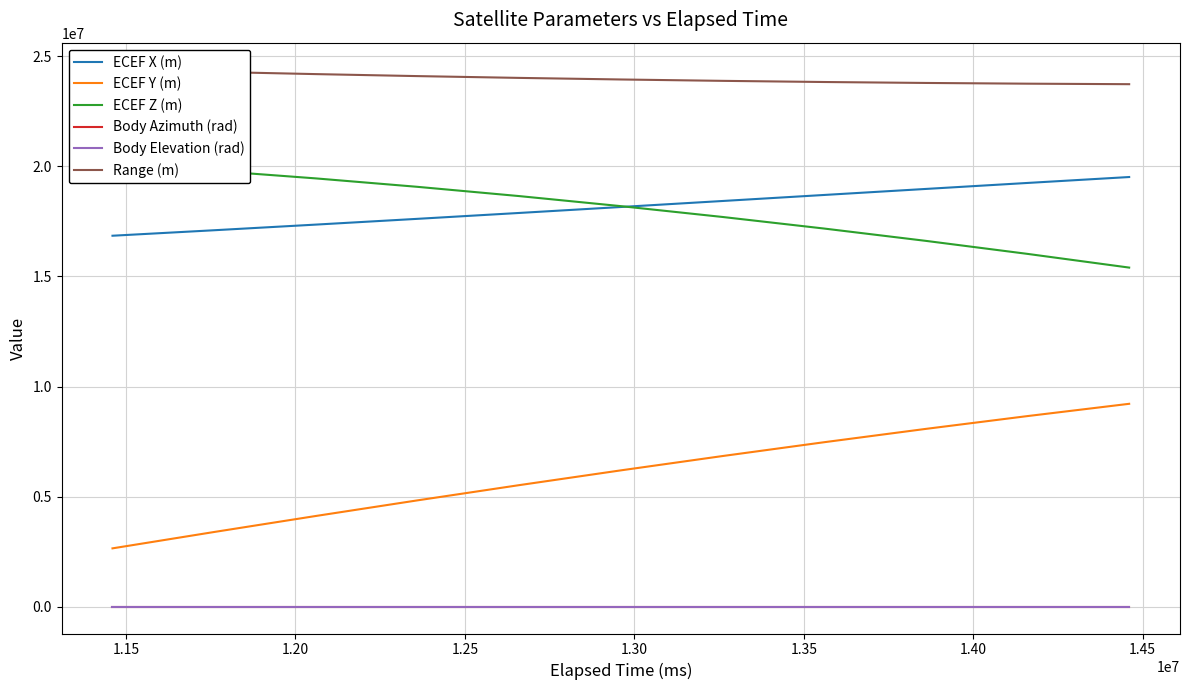

What is the value of the ECEF Y (m) point at the 2nd from the left?

3391222.4